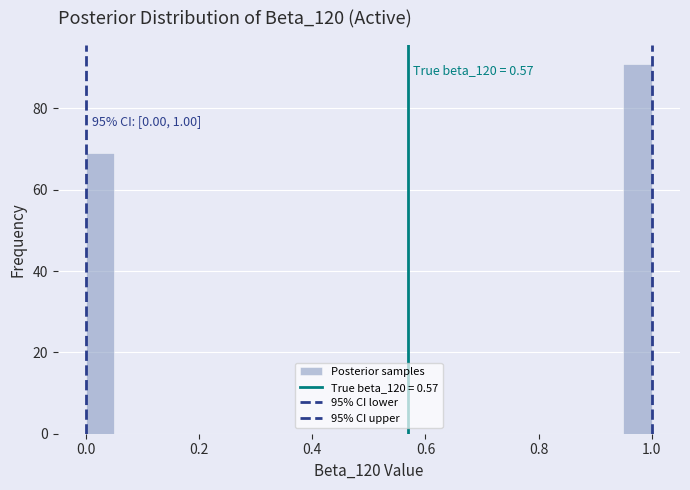

Read against the x-axis, roughly where is the centre of the tallest bar?

0.98